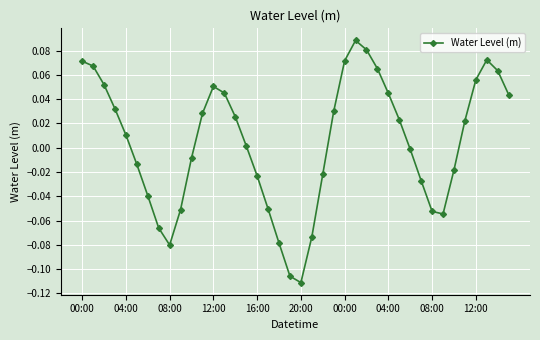

How many interior local valleys (lower than both neighbors) does the data have?

3